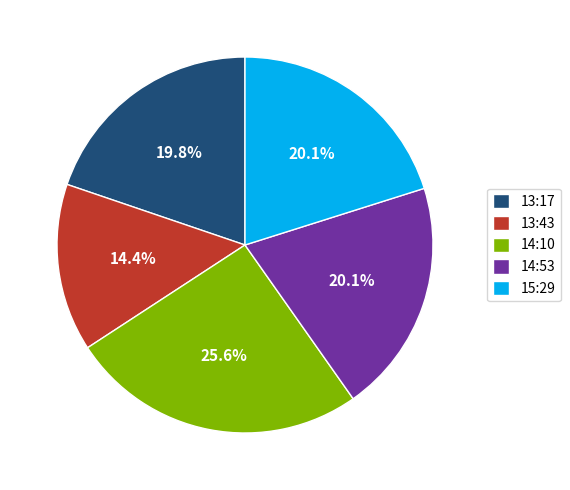

Does 14:10 account for over 50% of the chart?

No